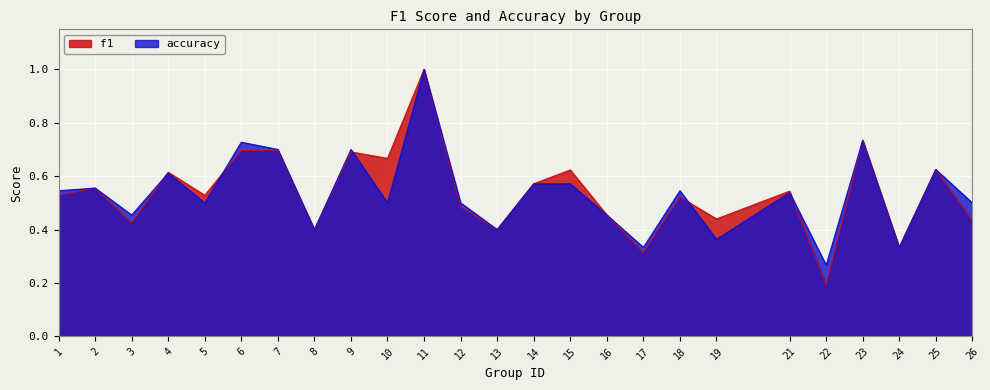

The f1 series shows 0.4 at 13. True or false?

True